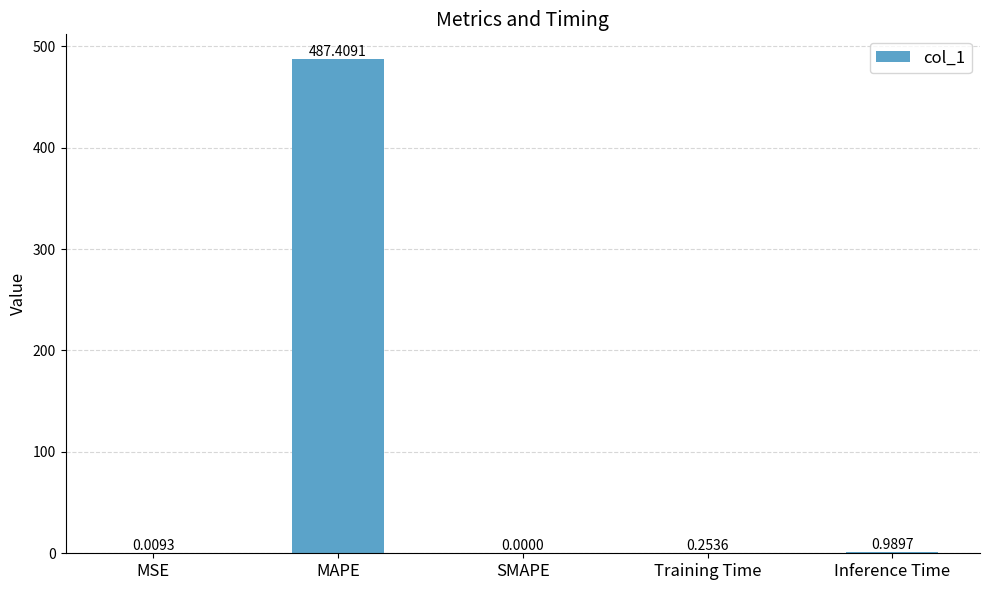

Which has a higher value, MAPE or Inference Time?

MAPE